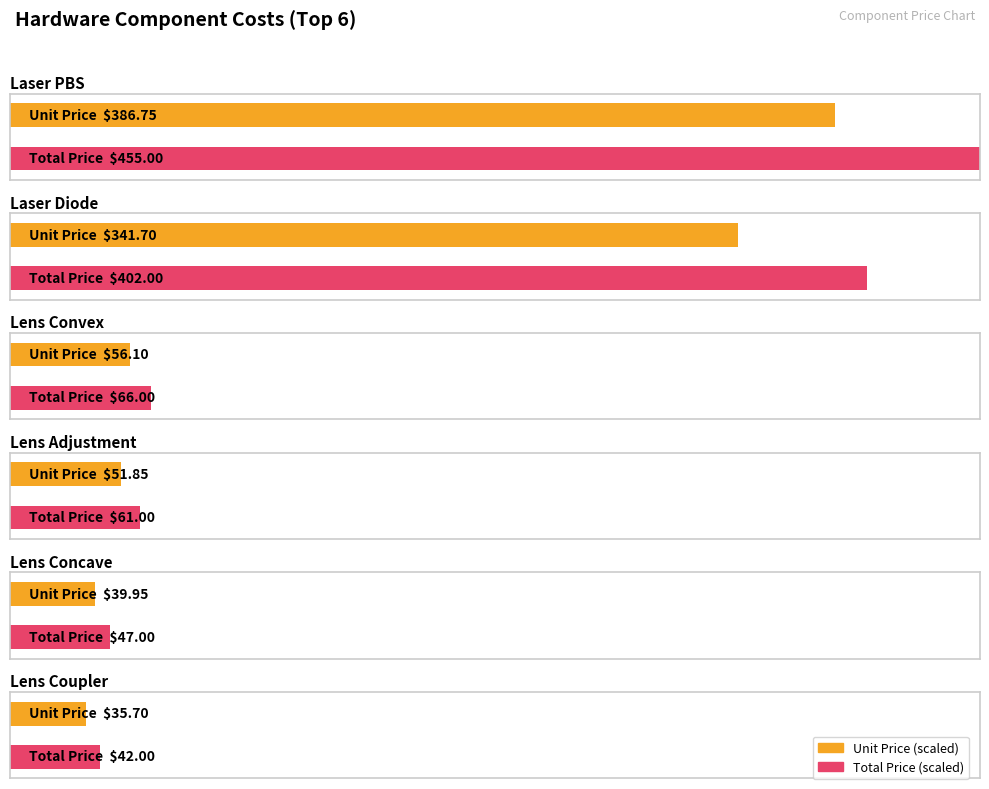

Read the Total Price value at Lens Coupler.

42.0